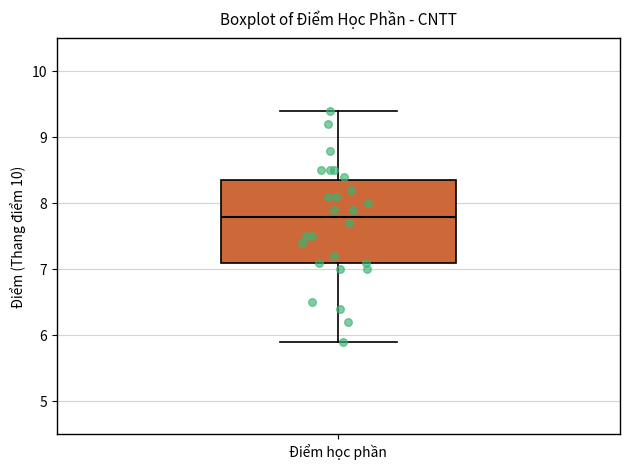

Where does the median line of the box for Điểm học phần sit on the y-axis? The values are not printed on the chart, so give them approximately, as read against the axis.

7.8